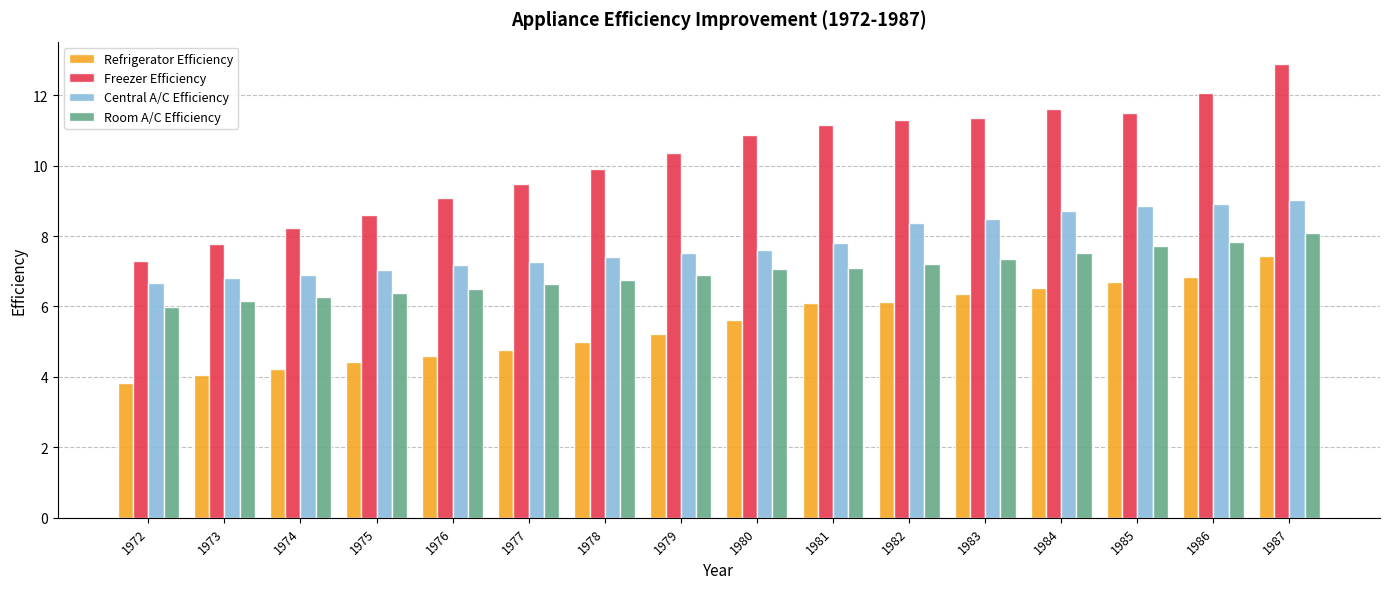

List the series in order of their overall mean, lowest first.

Refrigerator Efficiency, Room A/C Efficiency, Central A/C Efficiency, Freezer Efficiency